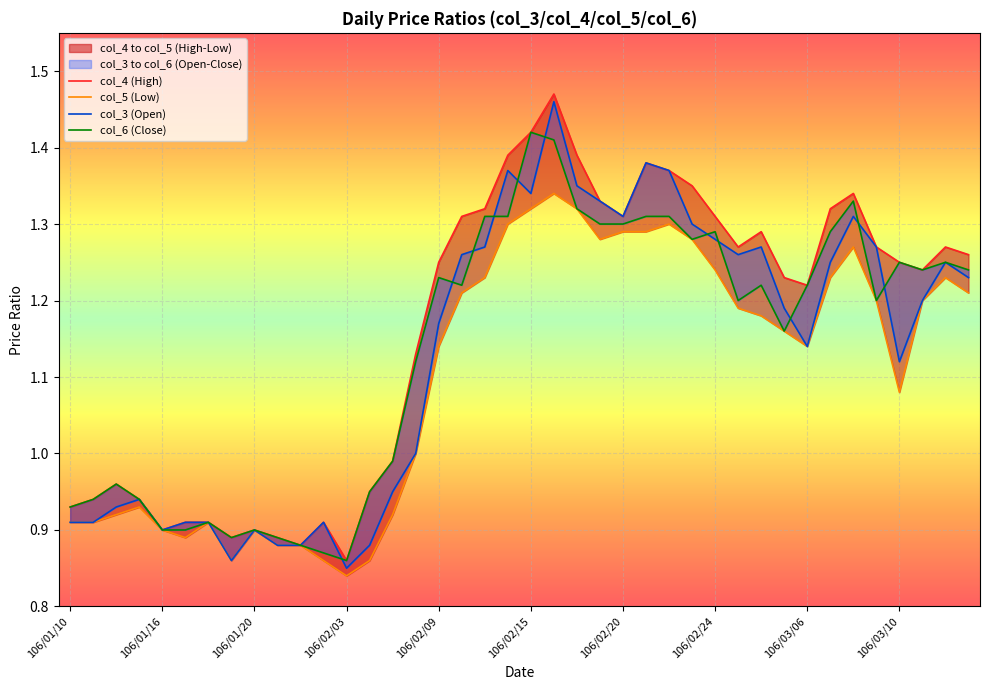

How many values in the col_5 (Low) series exceed 1?

24